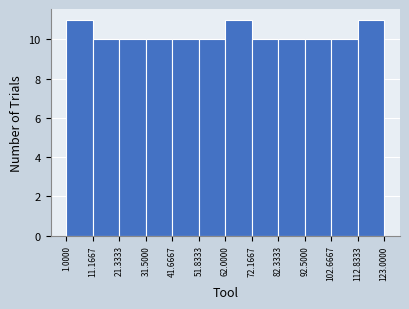

How tall is the bar that spans 41.6667 to 51.8333 on the x-axis? The values are not printed on the chart, so give them approximately, as read against the axis.

10